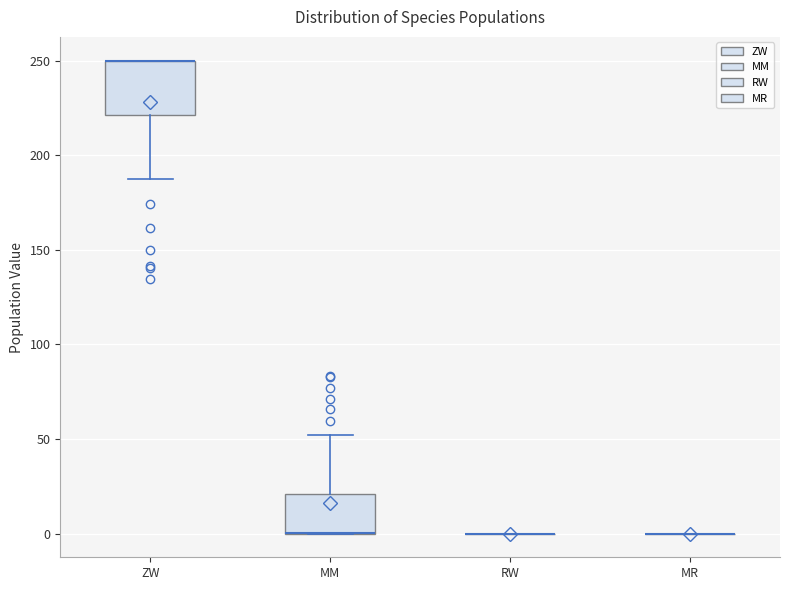

Reading left to right, transcribe this box plot: for each box, give where its median line is, the range the box spans, and where its two whiskers end, as read against the y-axis. The values are not printed on the chart, so give them approximately, as read against the axis.

ZW: median 250 (drawn on the box's upper edge), box 220 to 250, whiskers 190 to 250
MM: median 0 (drawn on the box's lower edge), box 0 to 20, whiskers 0 to 50
RW: box collapsed to a line at 0, whiskers 0 to 0
MR: box collapsed to a line at 0, whiskers 0 to 0